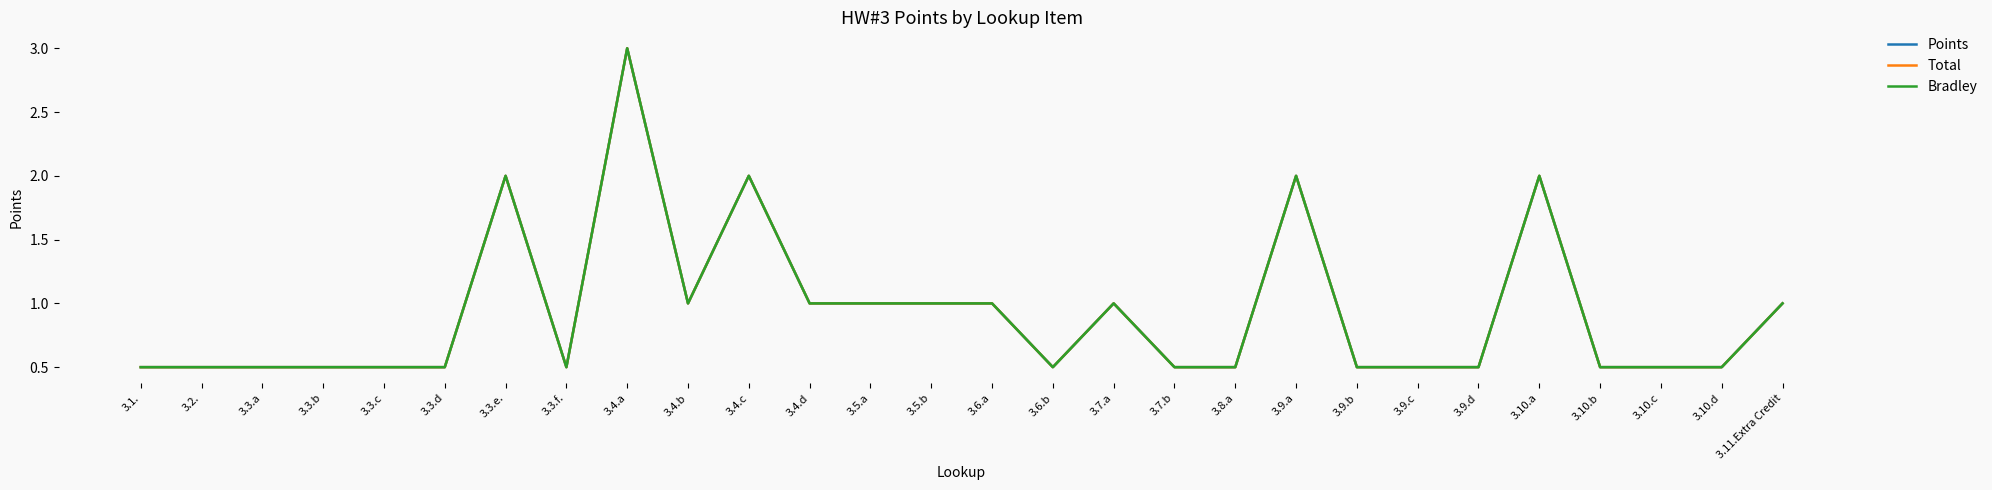

Is this an area chart (filled region under the line)?

No